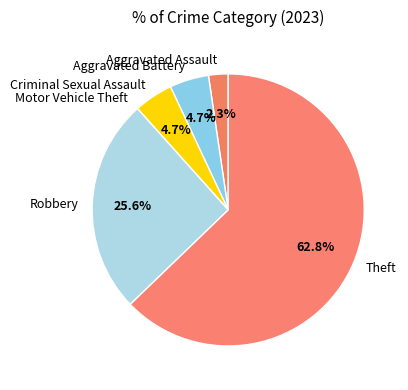

Which category has the biggest portion of the pie?

Theft